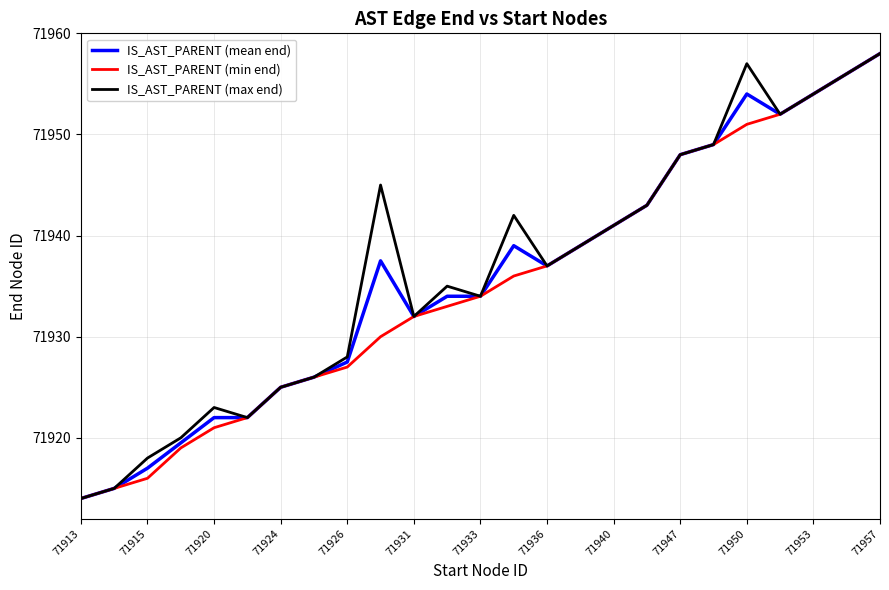

What is the lowest value of the IS_AST_PARENT (mean end) series?

71914.0